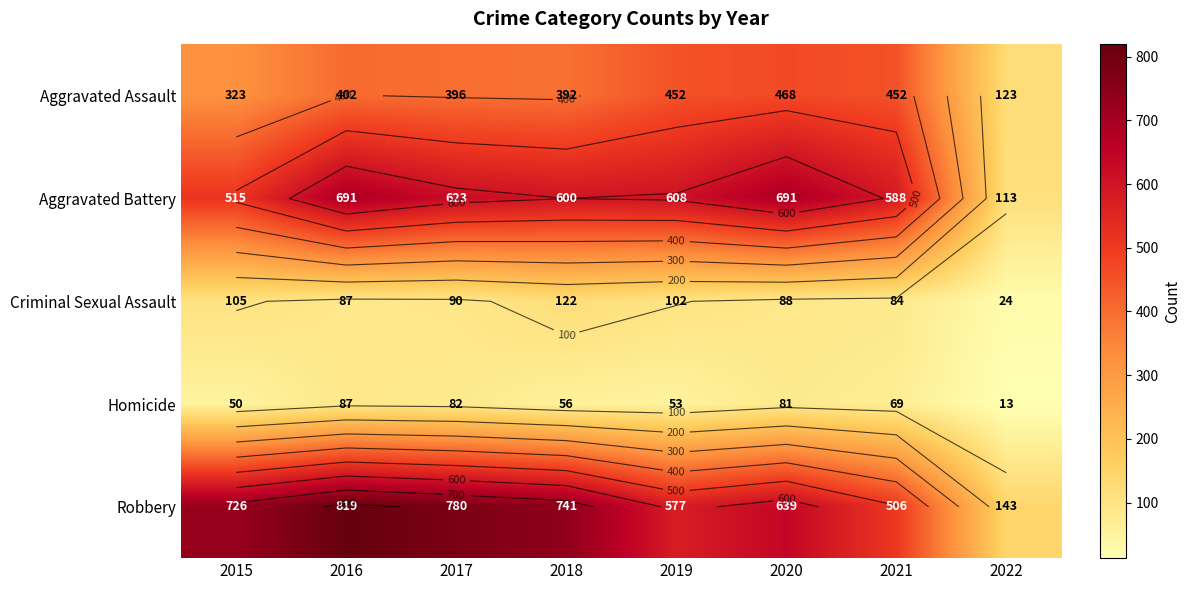

What is the spread (max minus min) of values at 2017?

698